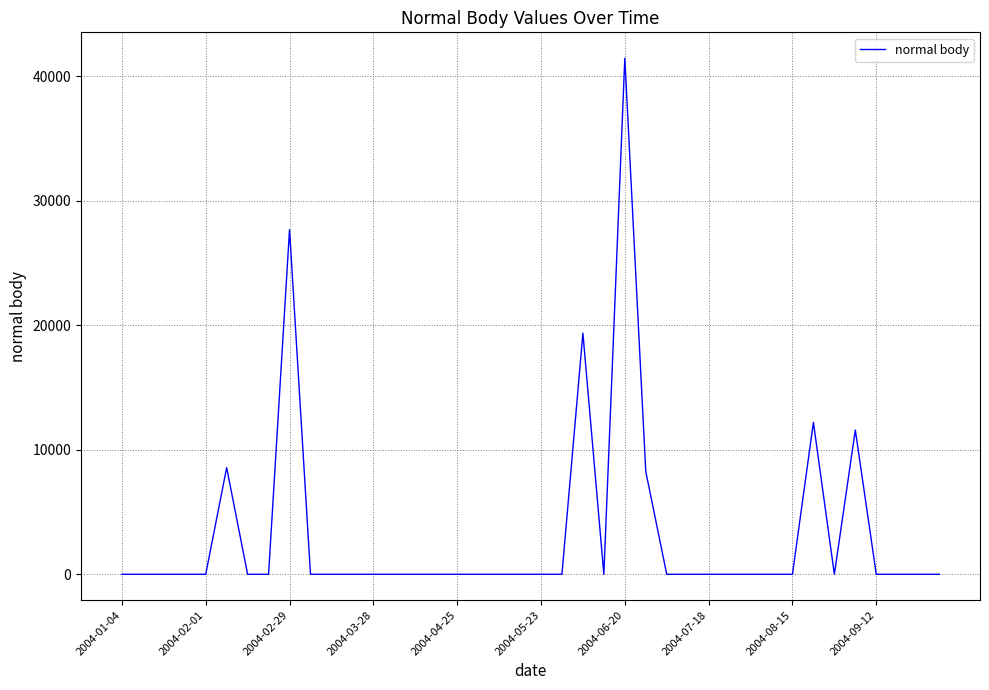

What is the maximum value shown in the chart?

41470.4